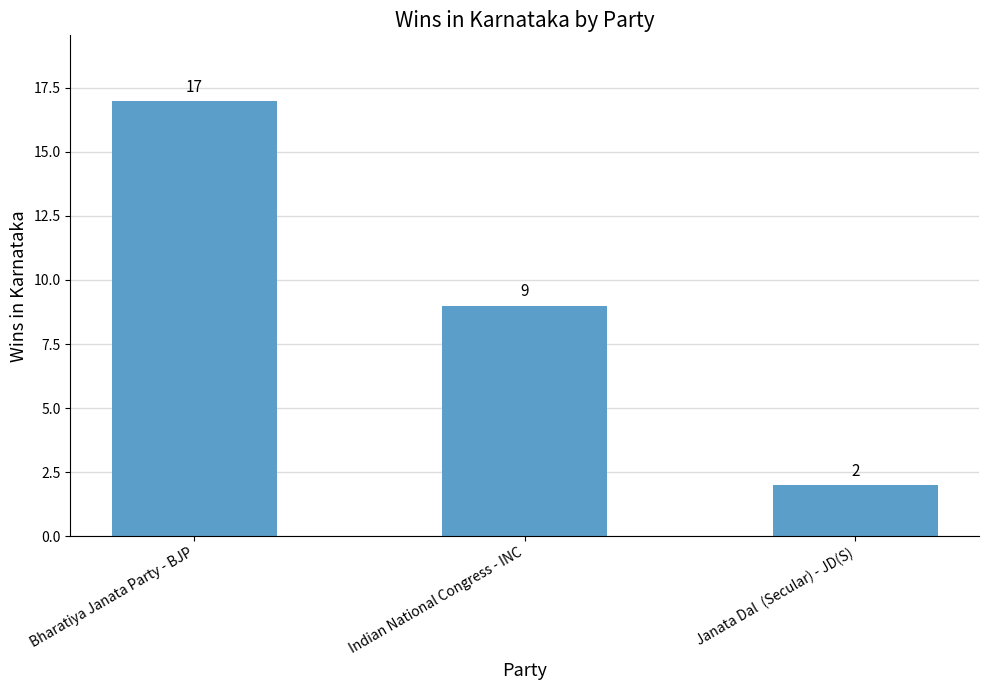

Reading right to left, extract all data points from this chart.

Janata Dal  (Secular) - JD(S)=2	Indian National Congress - INC=9	Bharatiya Janata Party - BJP=17